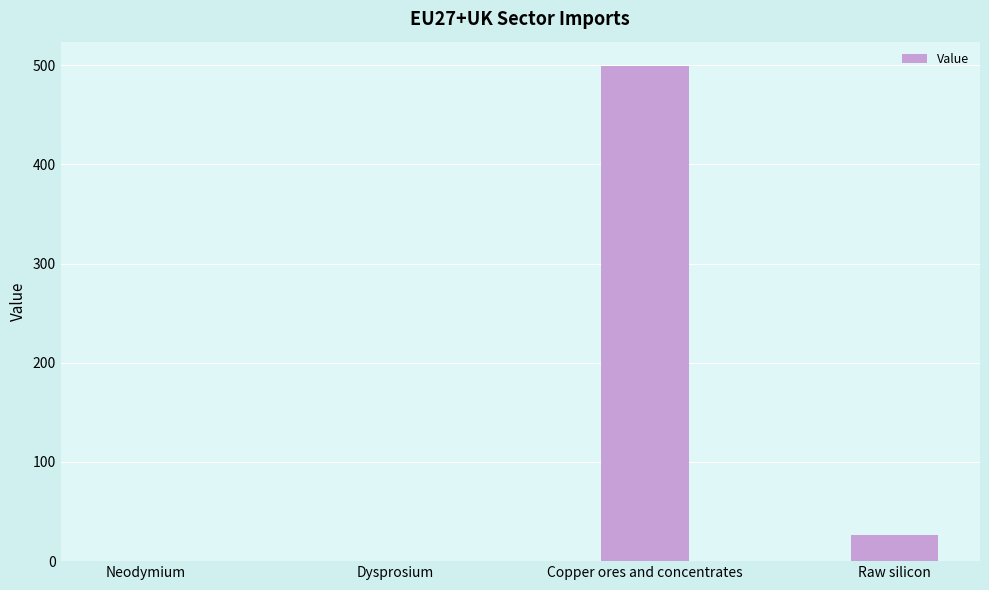

The value at Raw silicon is 26.3. True or false?

True